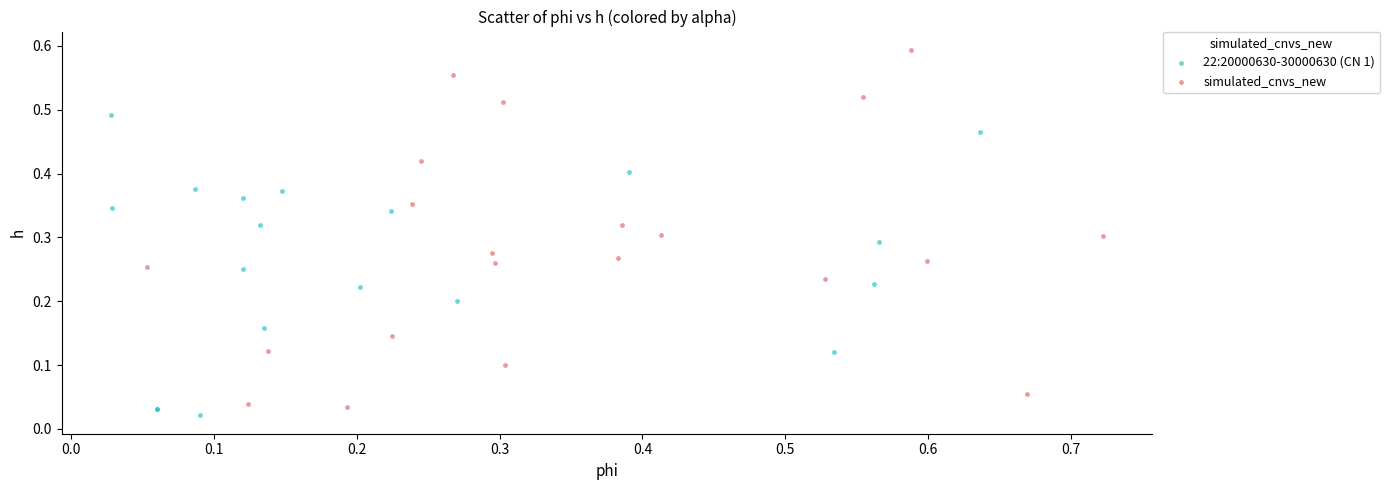

Which series has the largest Y range (max minus min)?

simulated_cnvs_new